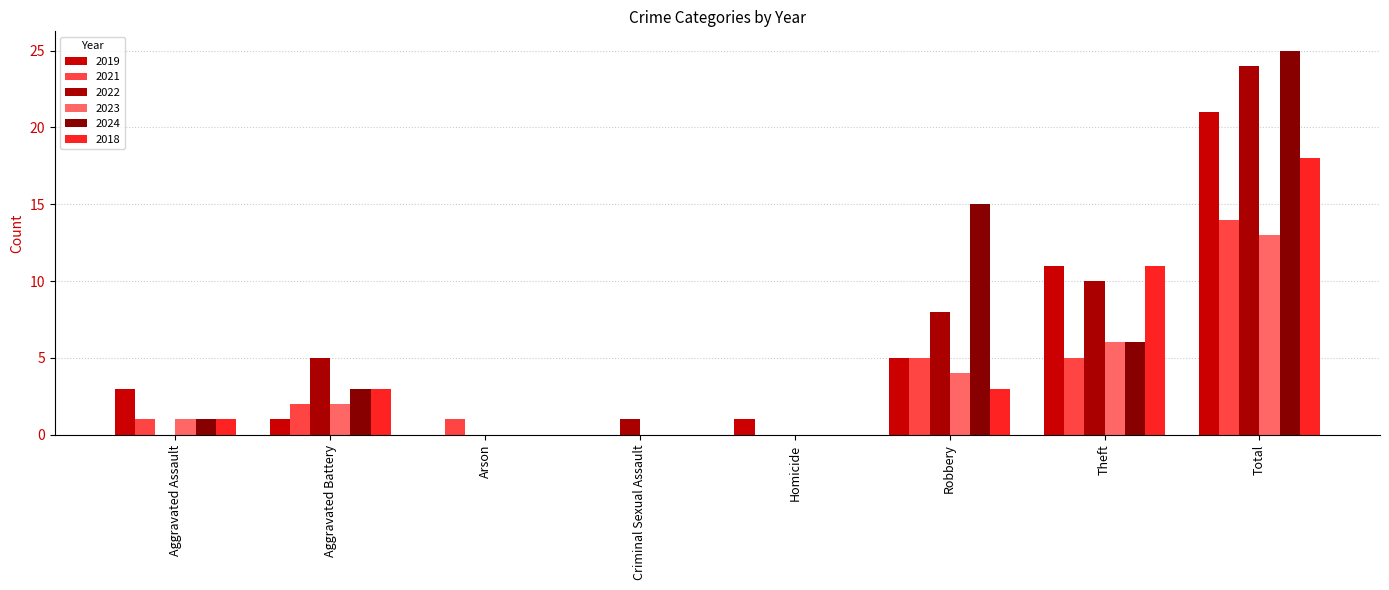

What are all the series names shown in the legend?

2019, 2021, 2022, 2023, 2024, 2018